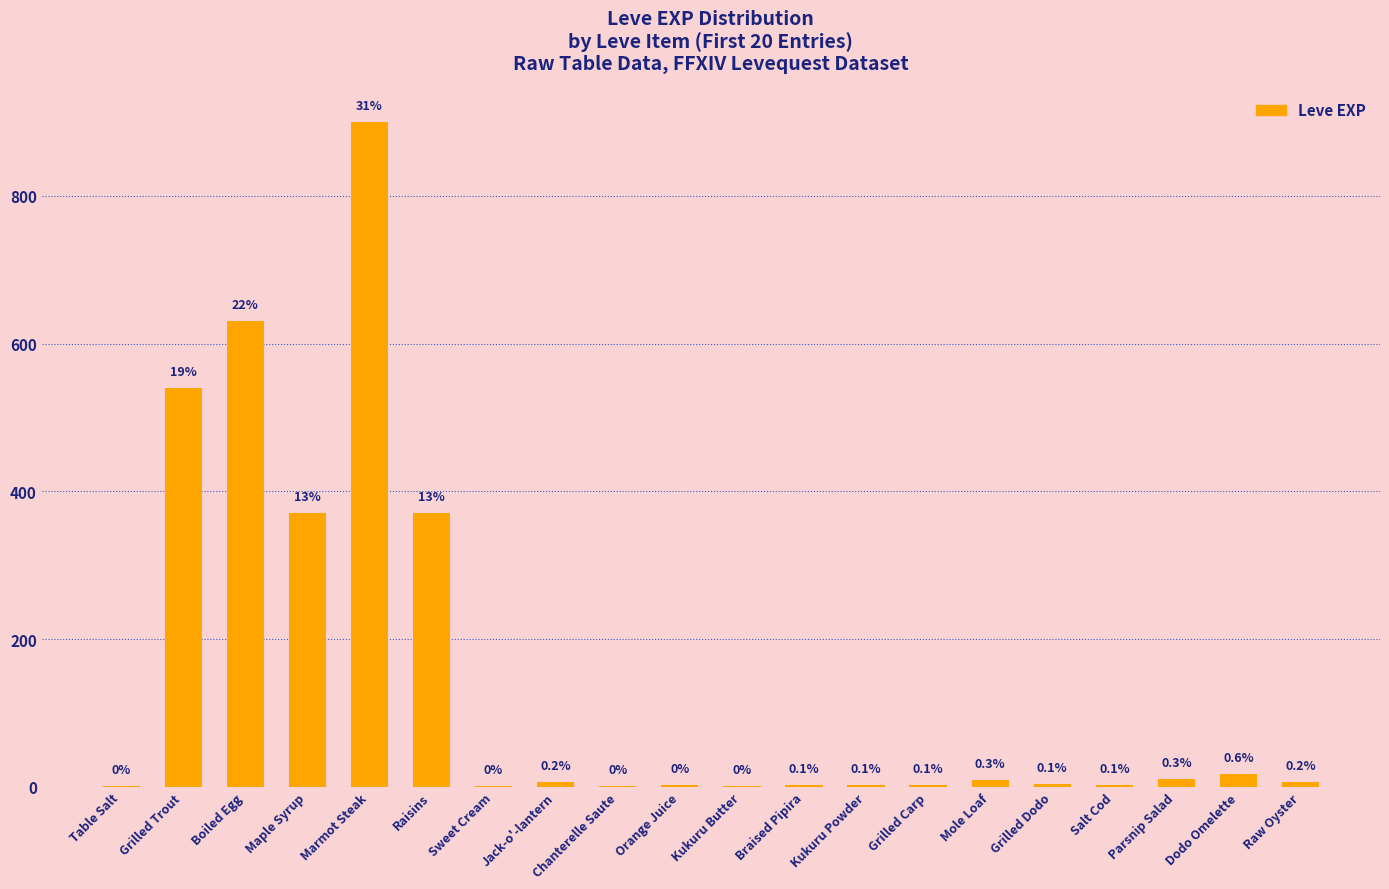

What position from the left is Sweet Cream?

7